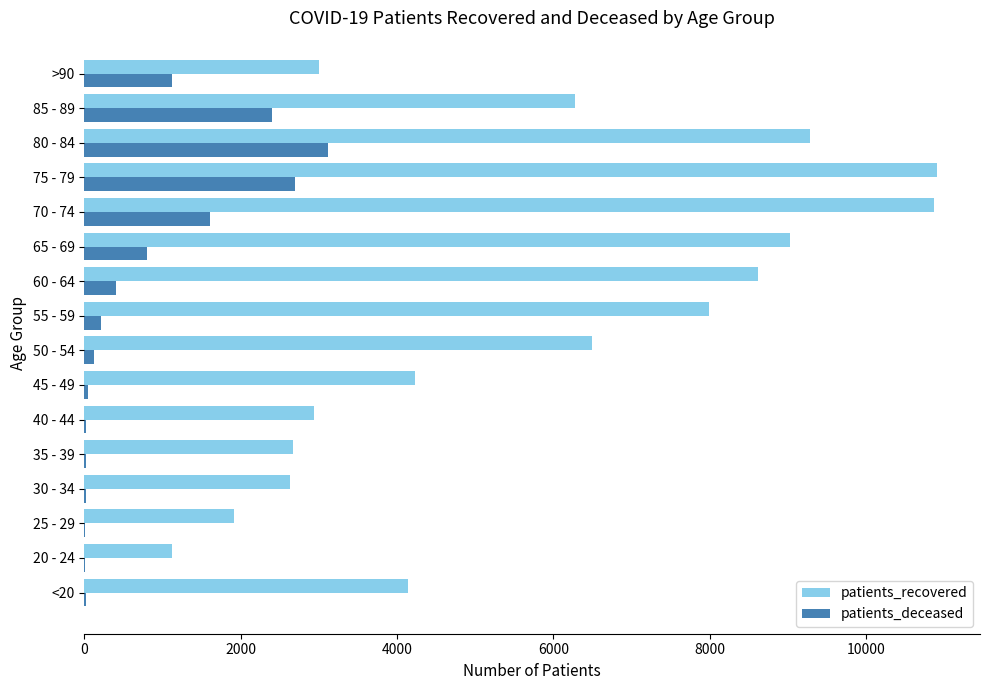

Which series changed the most between 30 - 34 and 60 - 64?

patients_recovered